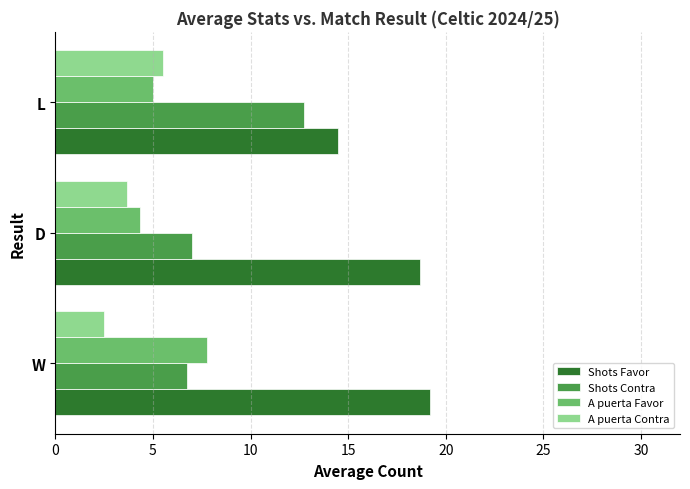

What is the approximate value of Shots Favor at W?

19.2